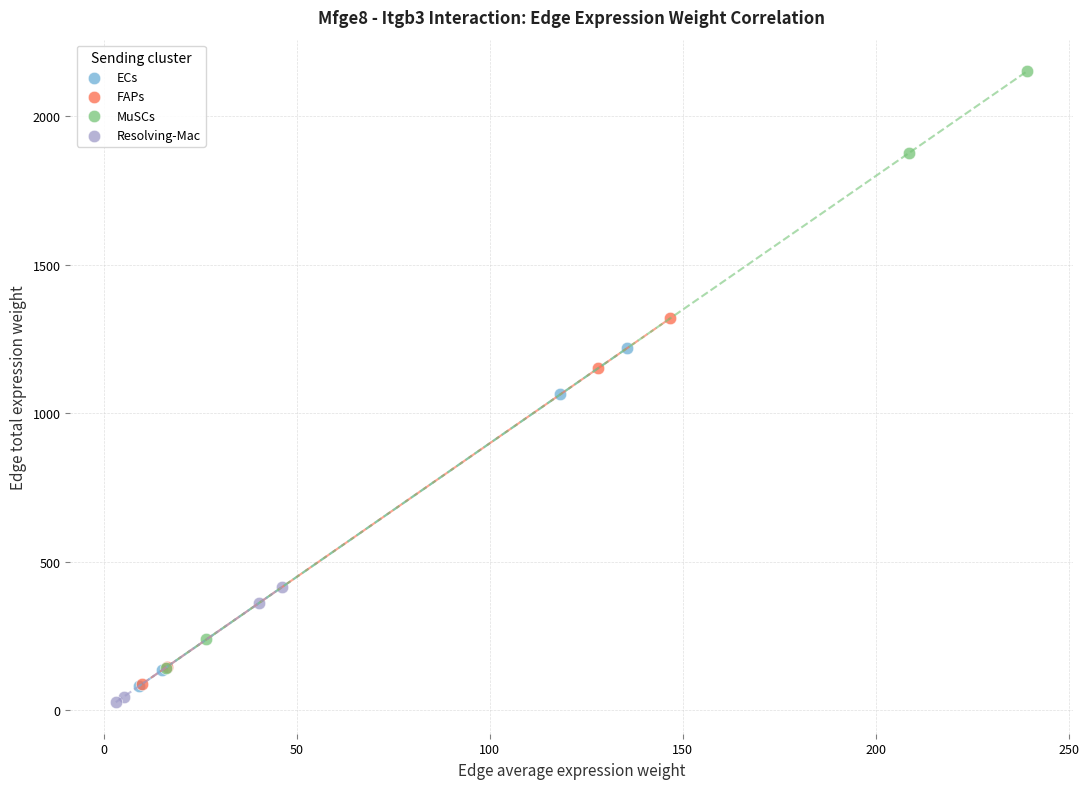

Which series contains the lowest Y value?

Resolving-Mac